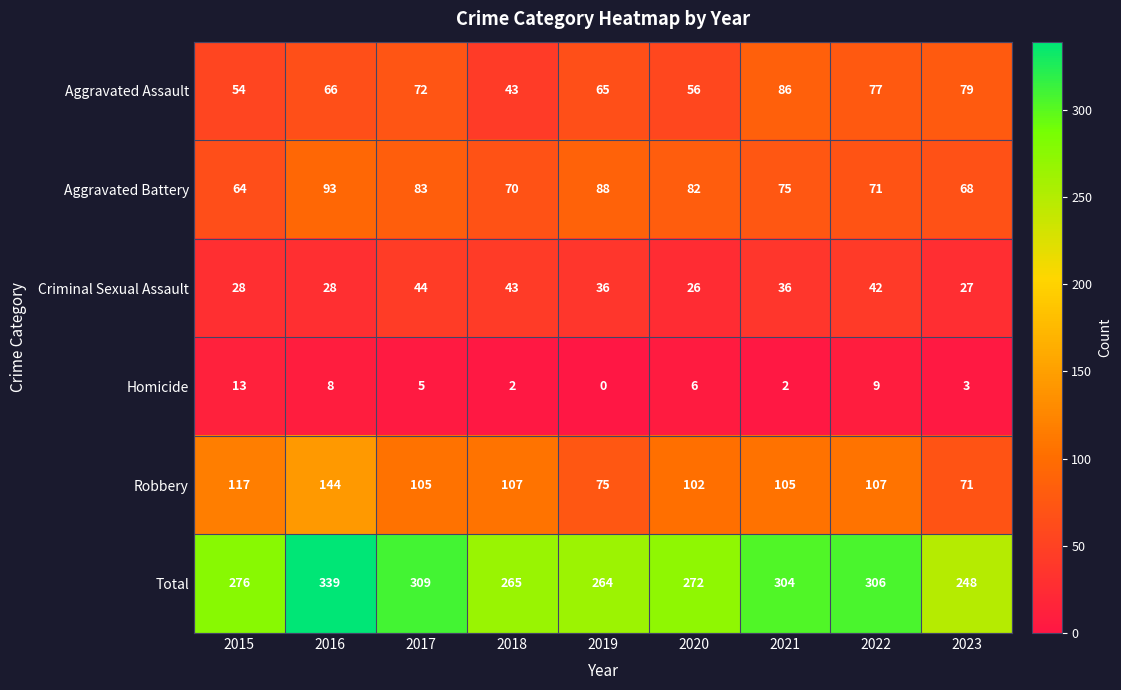

Where does the Robbery series first go above 105?

2015